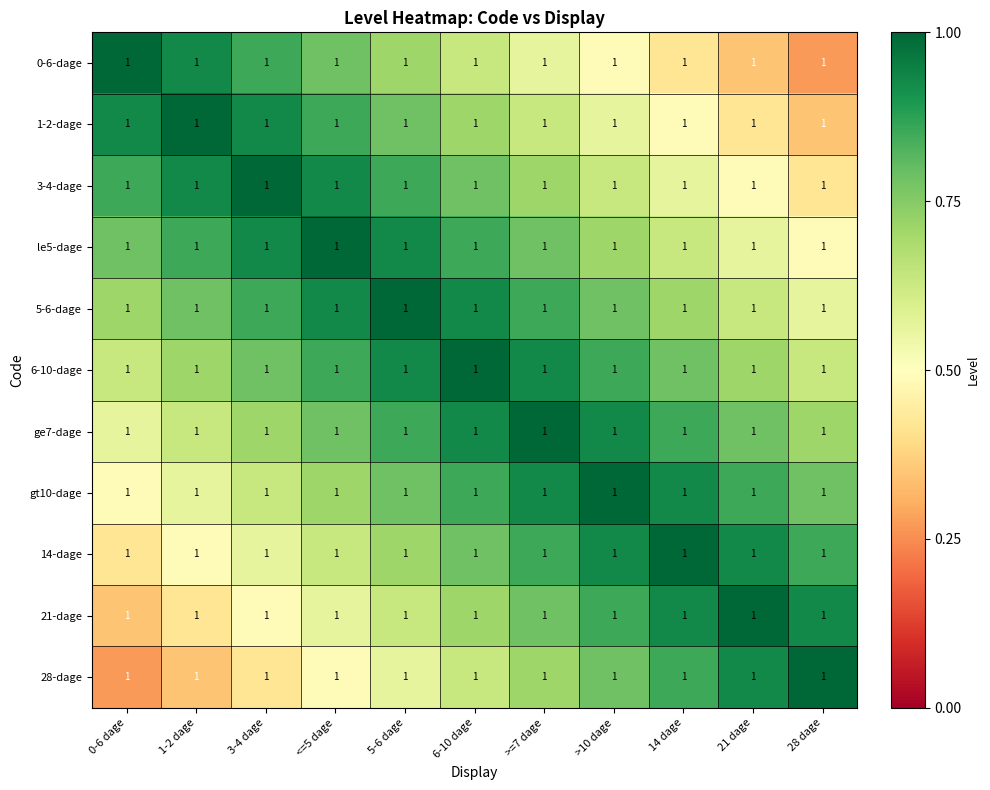

Which category has the highest value in the 28-dage series?

28 dage